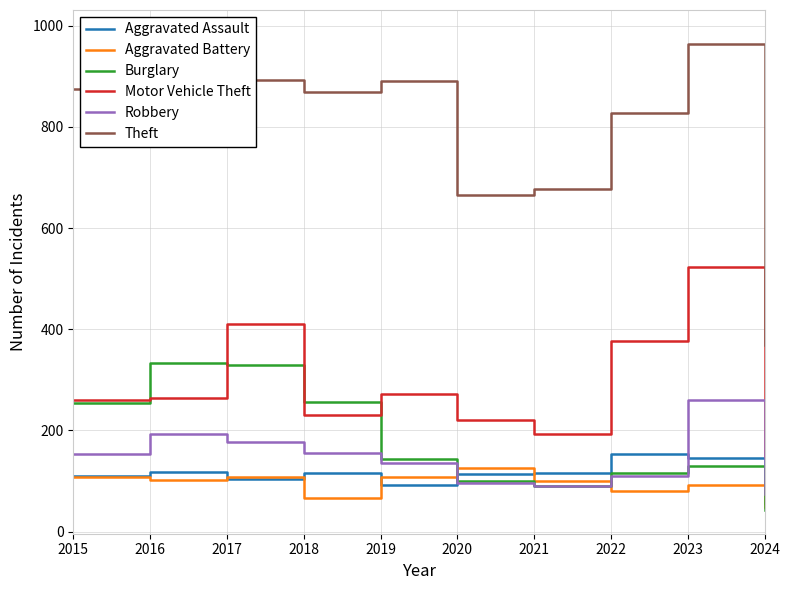

List the labels in order of Theft value, largest first.

2016, 2023, 2017, 2019, 2015, 2018, 2022, 2021, 2020, 2024